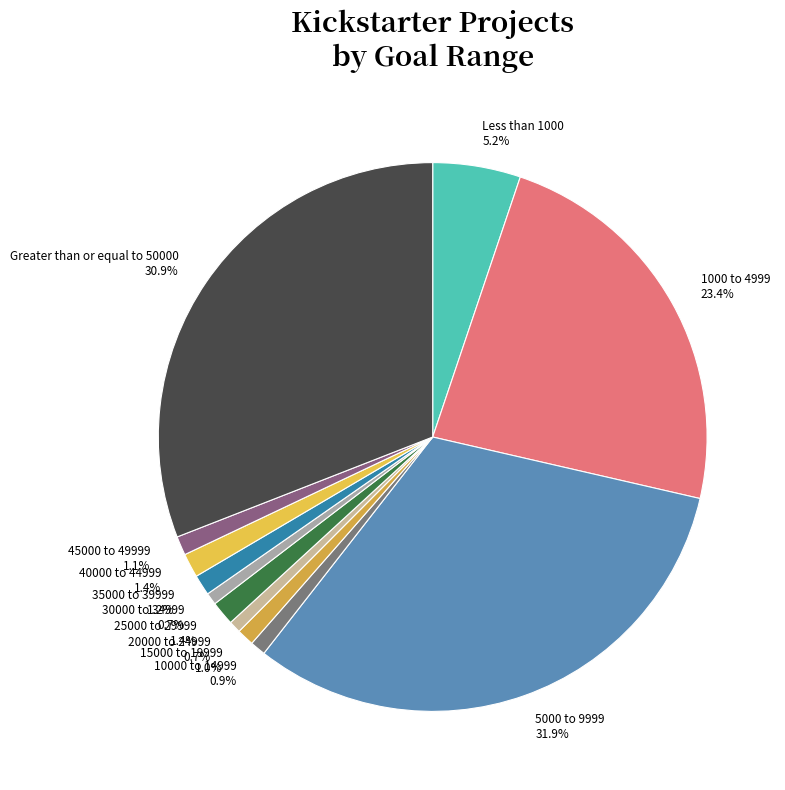

Which category has the biggest portion of the pie?

5000 to 9999